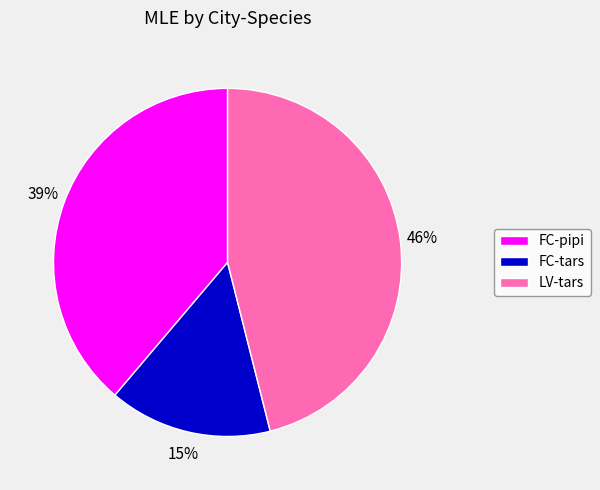

Which slice is the smallest?

FC-tars